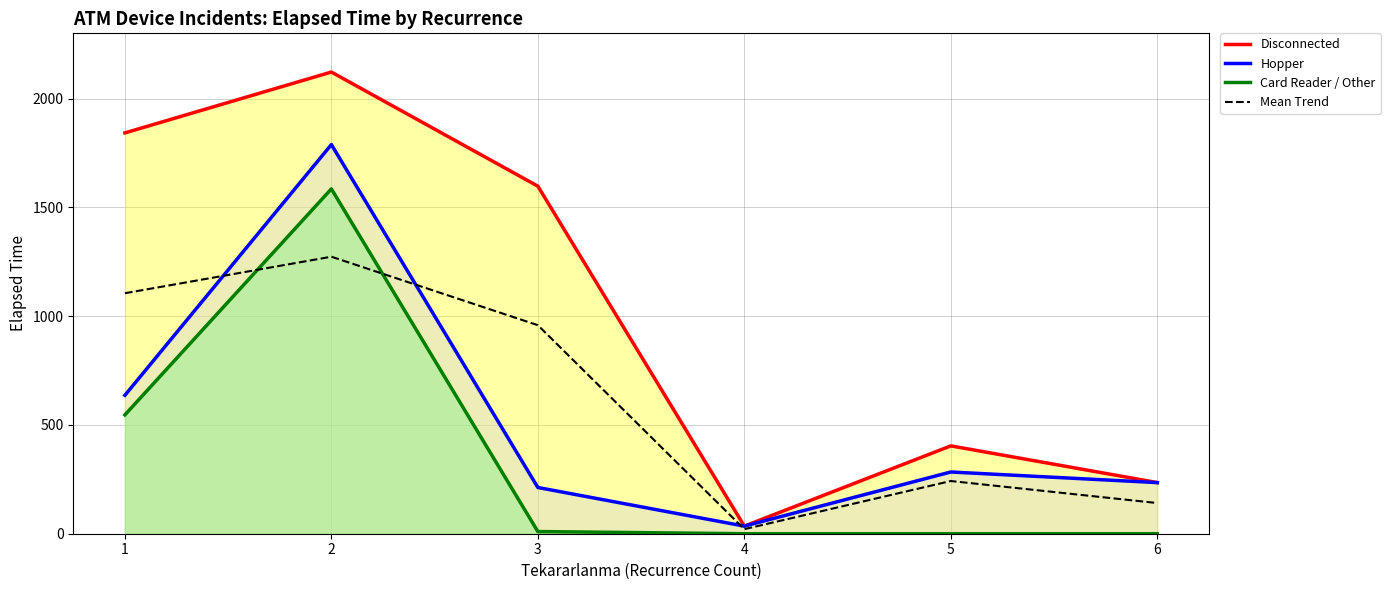

Which series changed the most between 2 and 4?

Disconnected